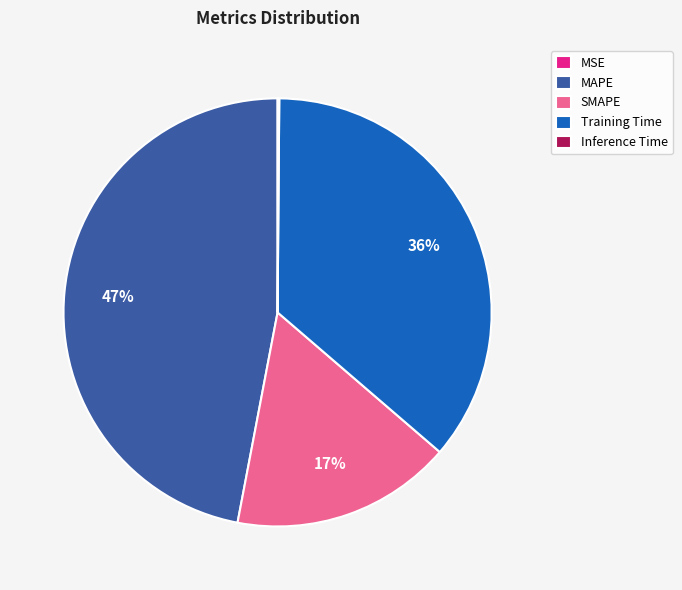

To the nearest percent, what portion does SMAPE represent?

17%